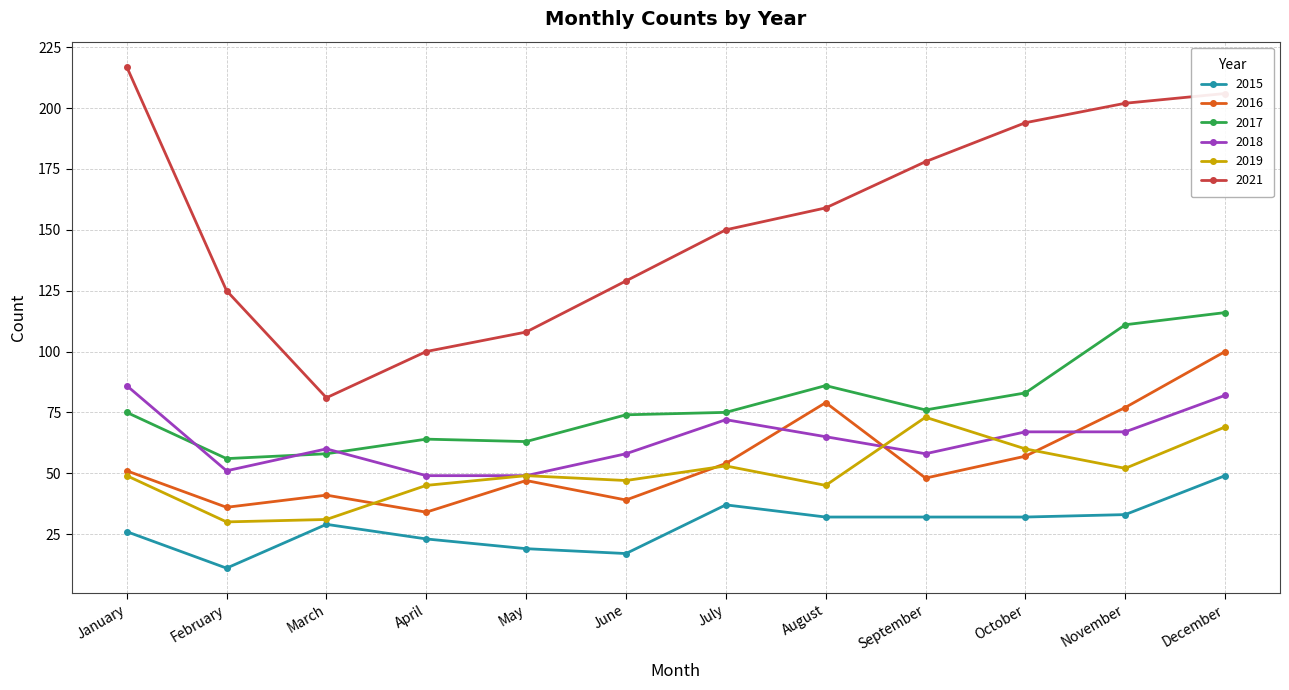

Where is the first local minimum for 2018?

February